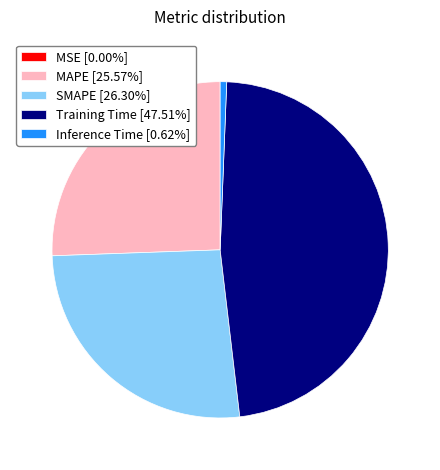

Does SMAPE [26.30%] represent more than half of the total?

No